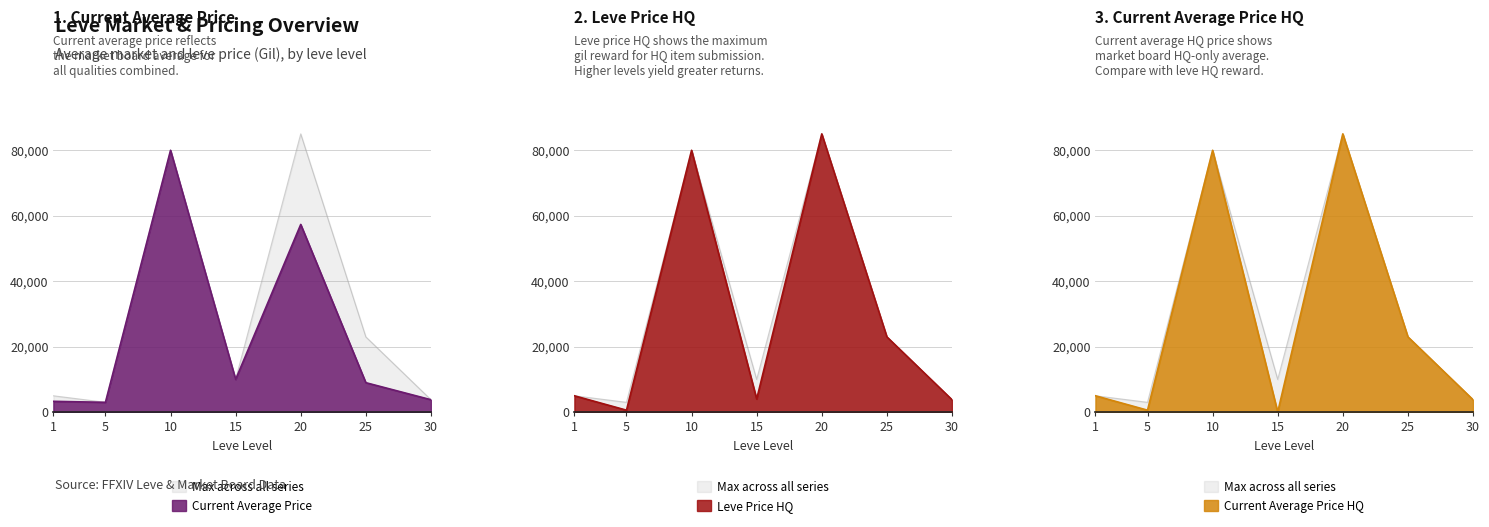

At which label does currentAveragePrice reach its peak?

10